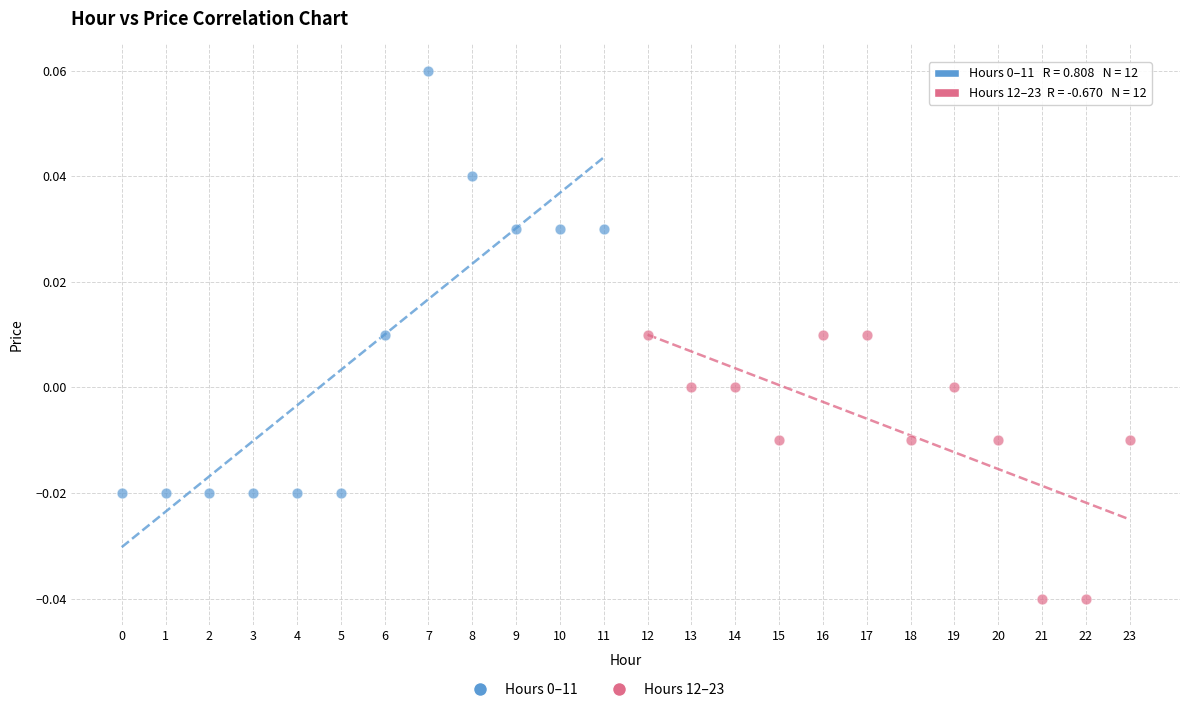

Which series contains the lowest Y value?

Hours 12–23